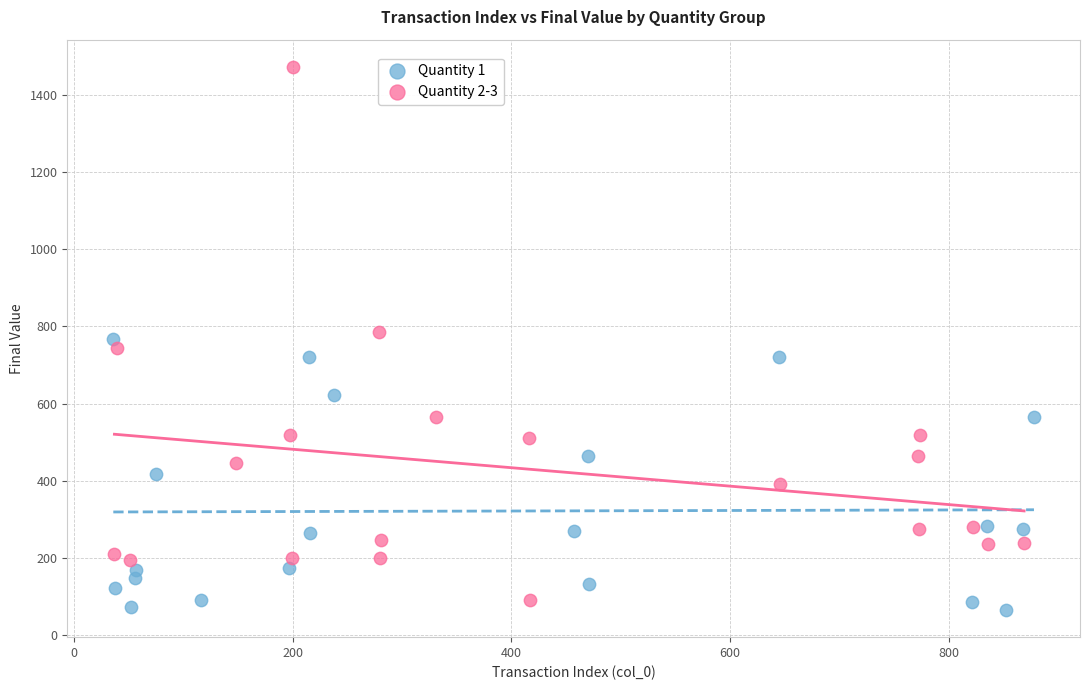

Which series contains the highest Y value?

Quantity 2-3